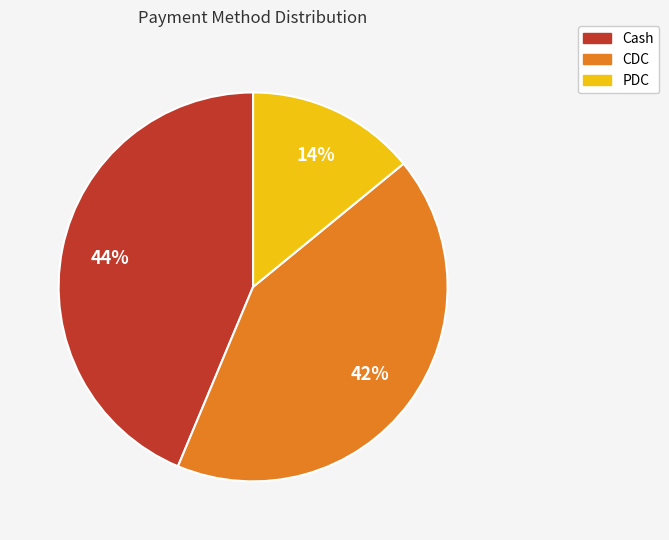

Which slice is the smallest?

PDC